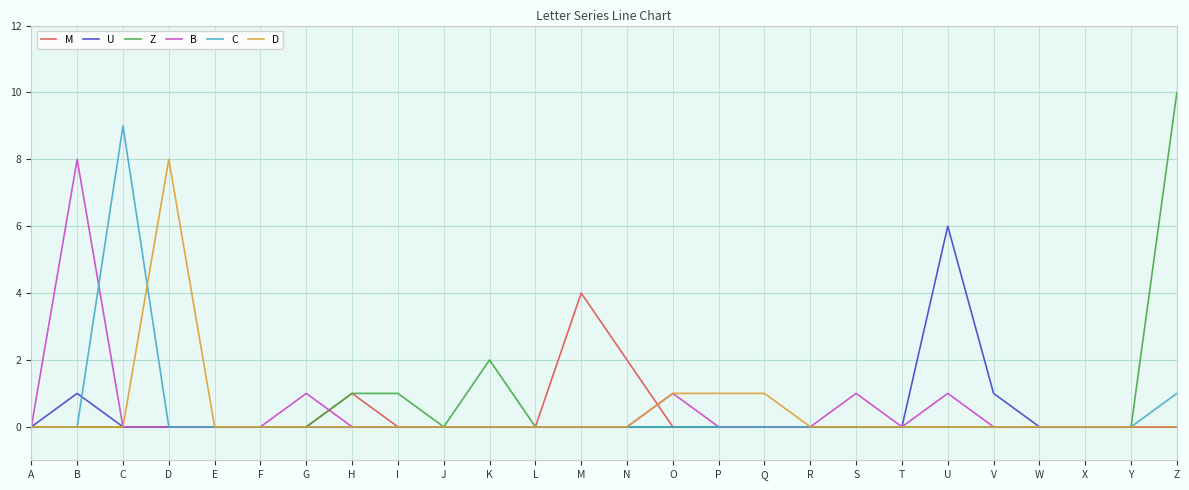

At which label is Z closest to 5?

K